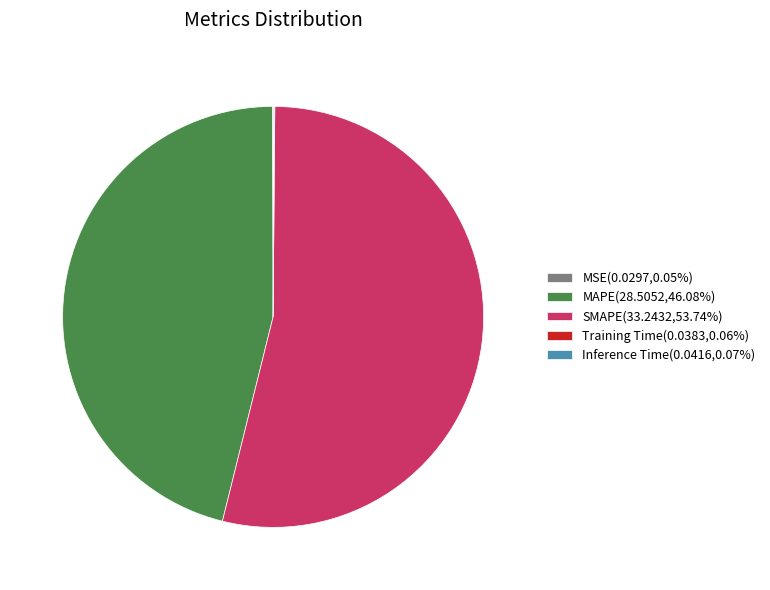

Is there a majority slice in this chart?

Yes